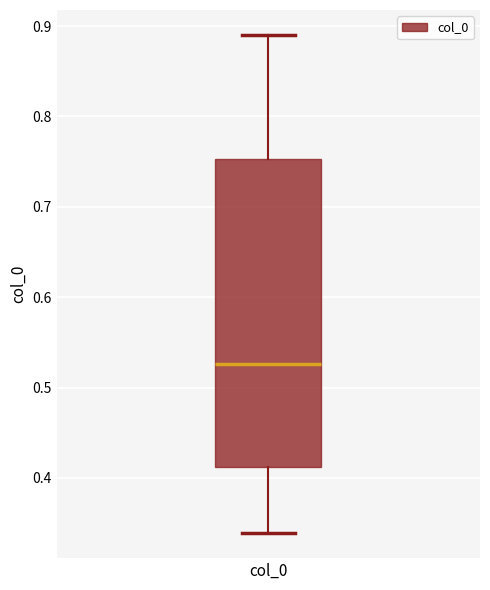

Transcribe this box plot: give where the median line is, the range the box spans, and where the two whiskers end, as read against the y-axis. The values are not printed on the chart, so give them approximately, as read against the axis.

median 0.53, box 0.41 to 0.75, whiskers 0.34 to 0.89